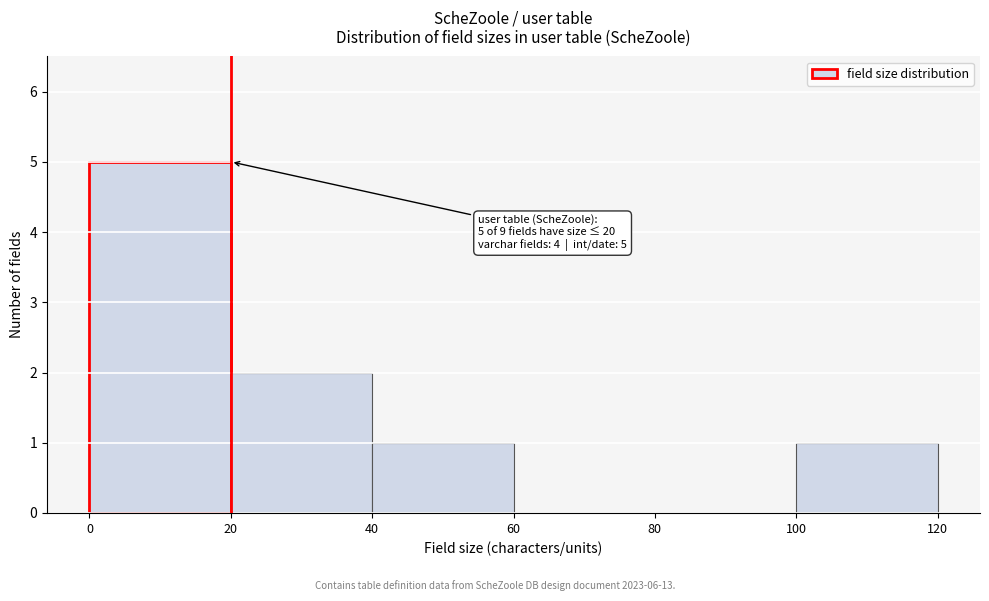

Which range on the x-axis has the tallest bar?

0 to 20